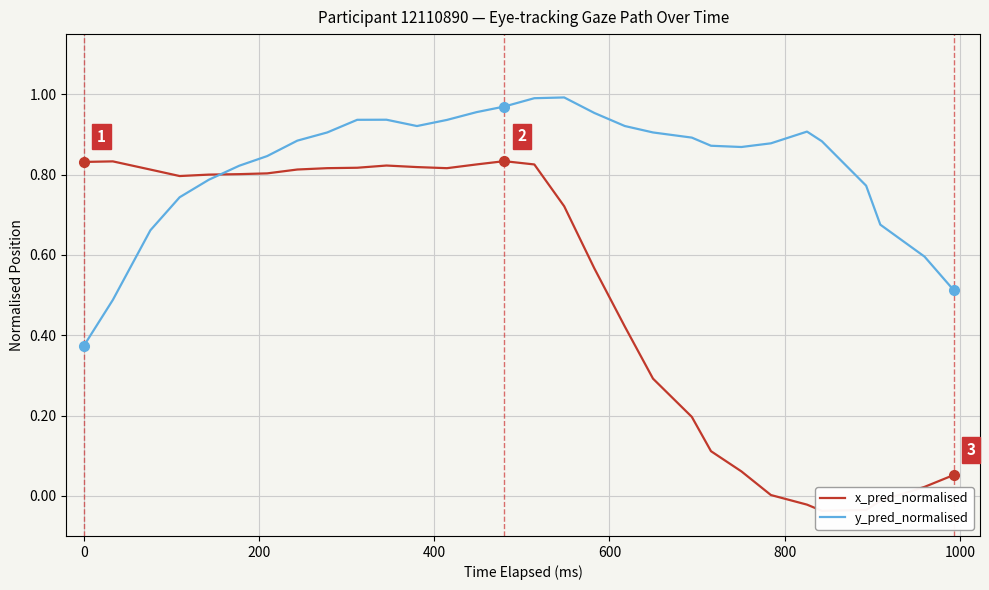

After their last crossing, which series has the higher values: y_pred_normalised or x_pred_normalised?

y_pred_normalised